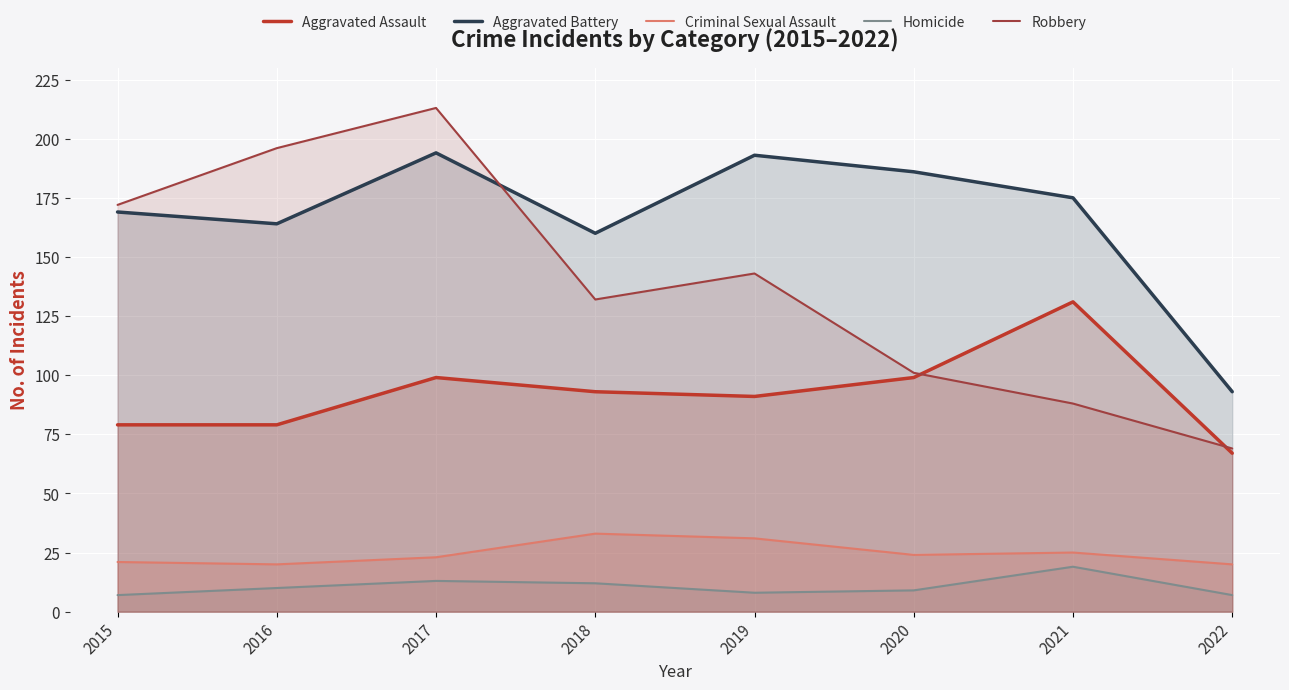

Where is the first local maximum for Aggravated Battery?

2017